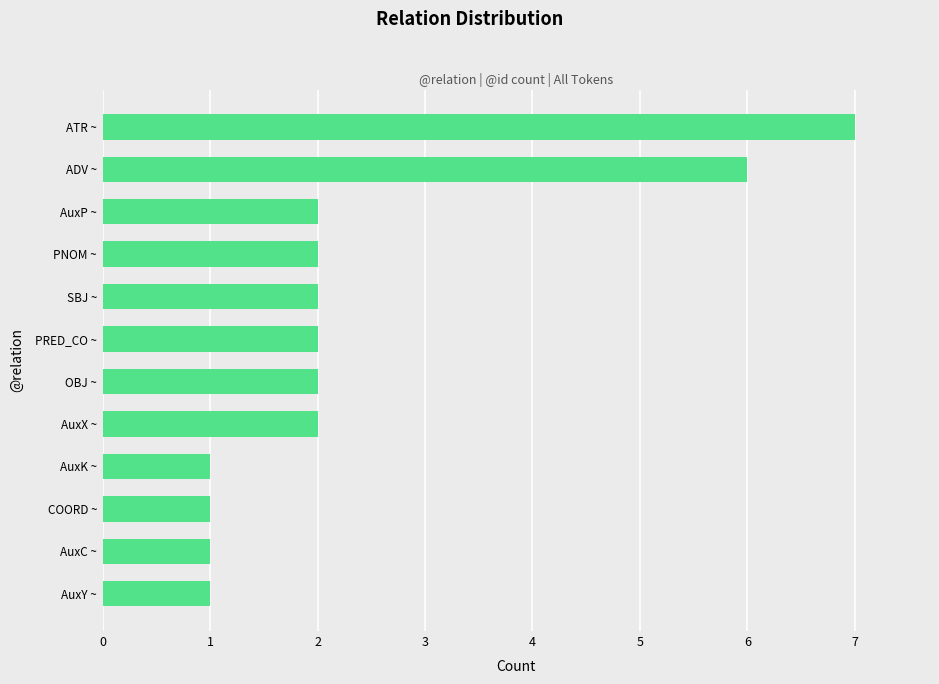

What is the maximum value shown in the chart?

7